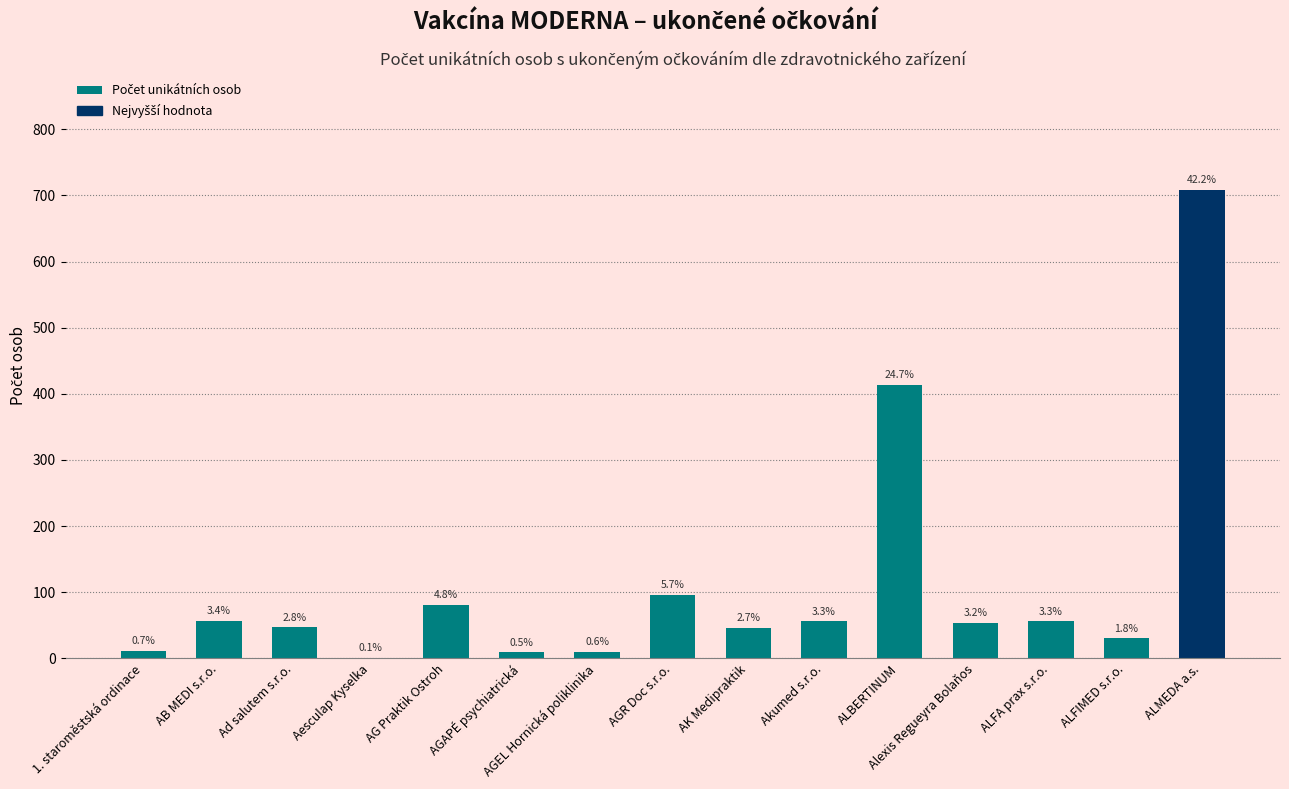

Is it true that the value at AGEL Hornická poliklinika is 10?

True